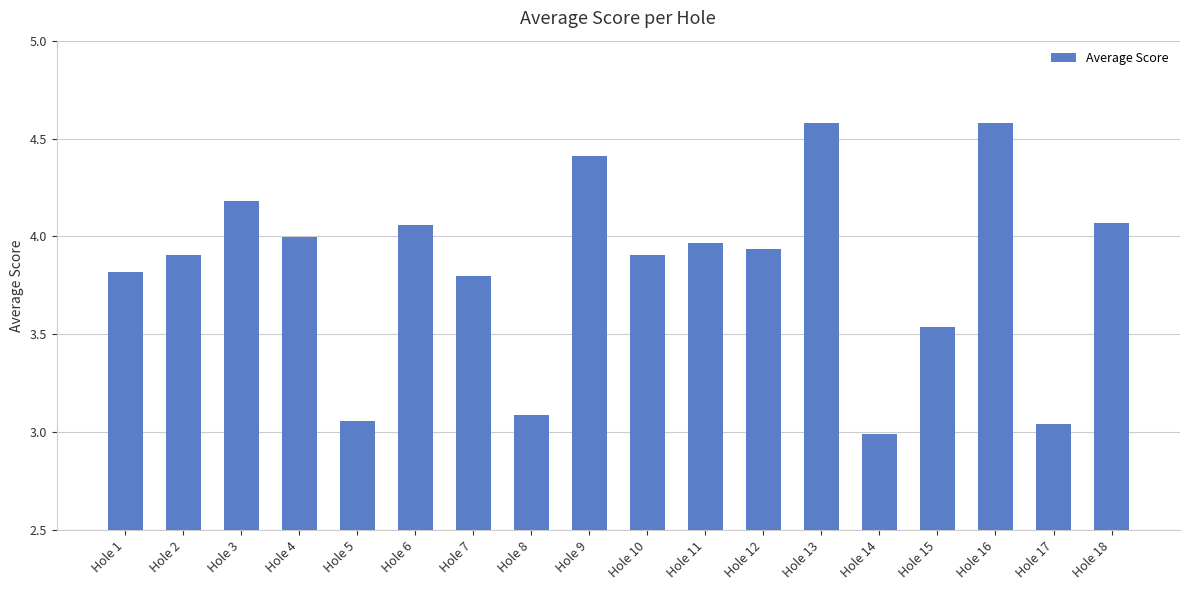

What is the change in value from Hole 2 to Hole 8?

-0.8